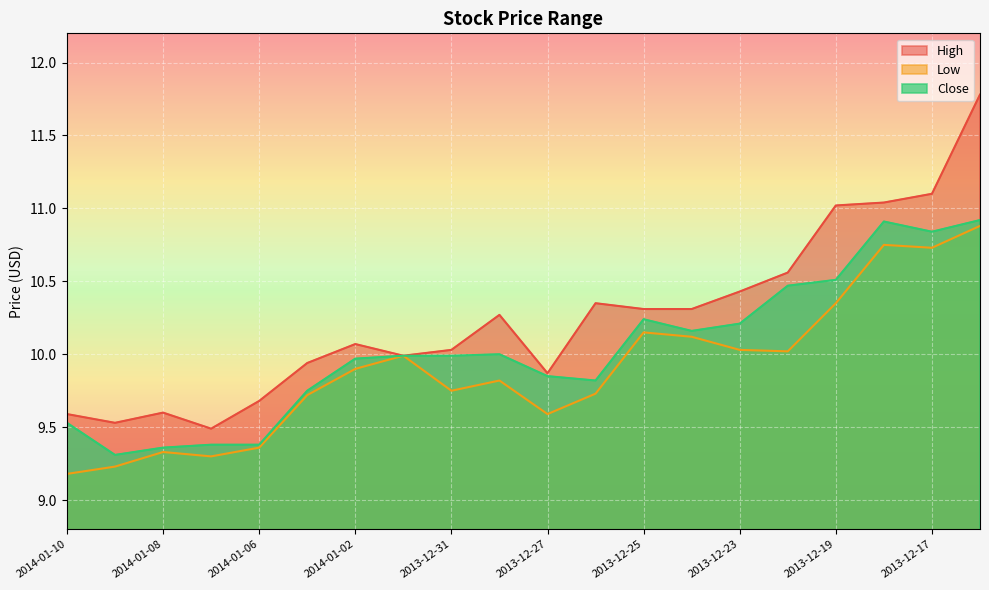

Is the value of Low at 2014-01-06 greater than the value of Close at 2013-12-16?

No